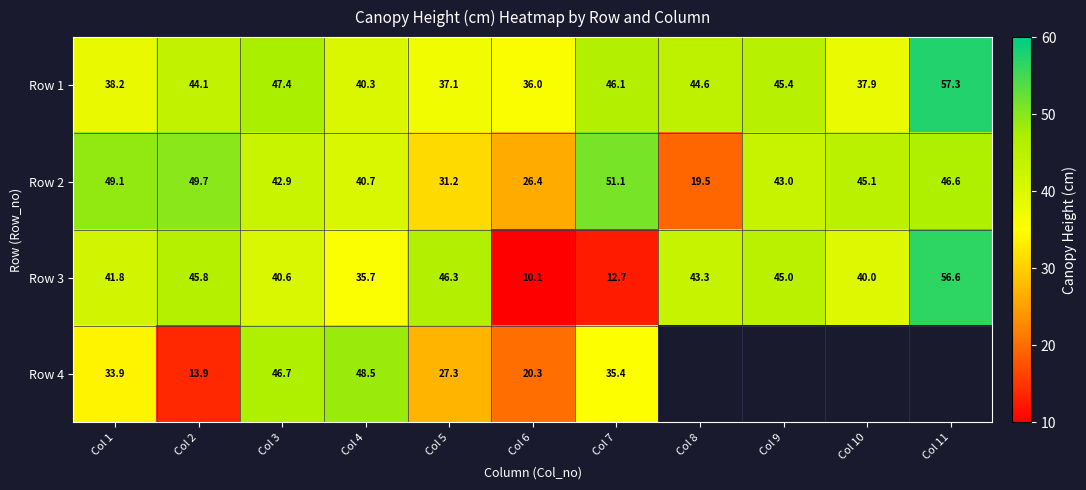

Where does the Row 3 series first go above 41?

Col 1